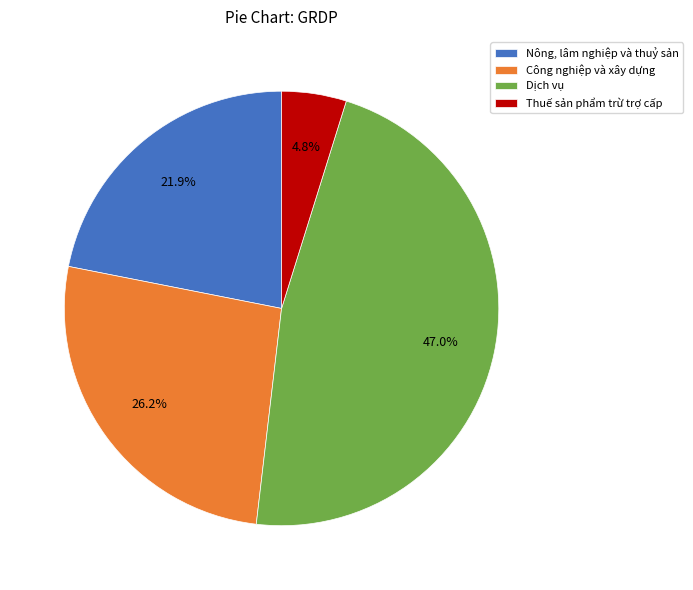

Approximately how many times larger is the value at Dịch vụ compared to Công nghiệp và xây dựng?

1.8